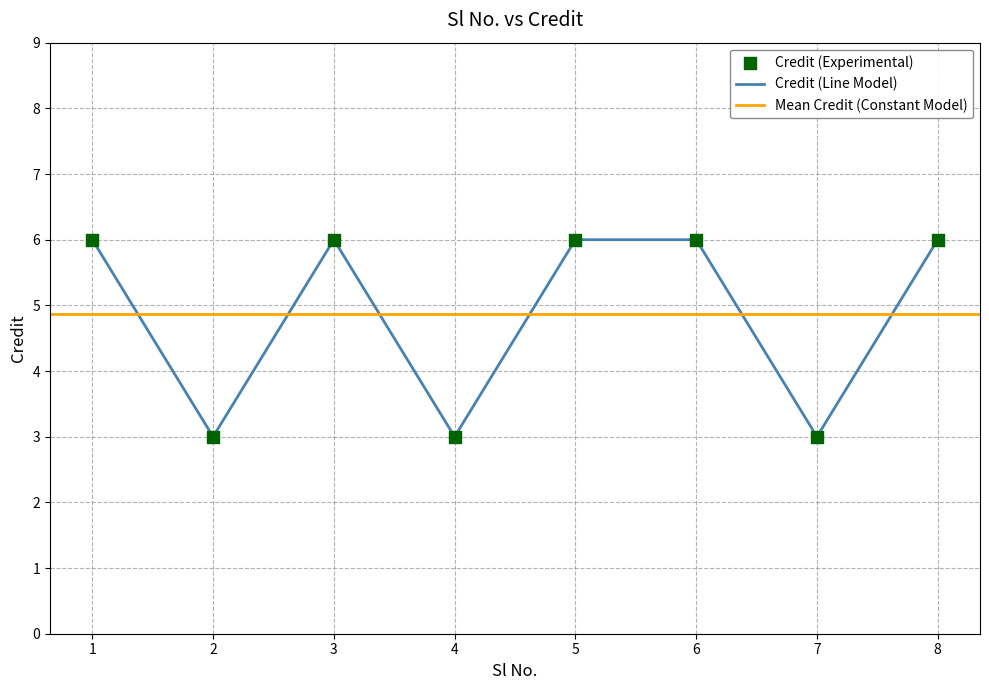

What is the change in value from 2 to 5?

+3